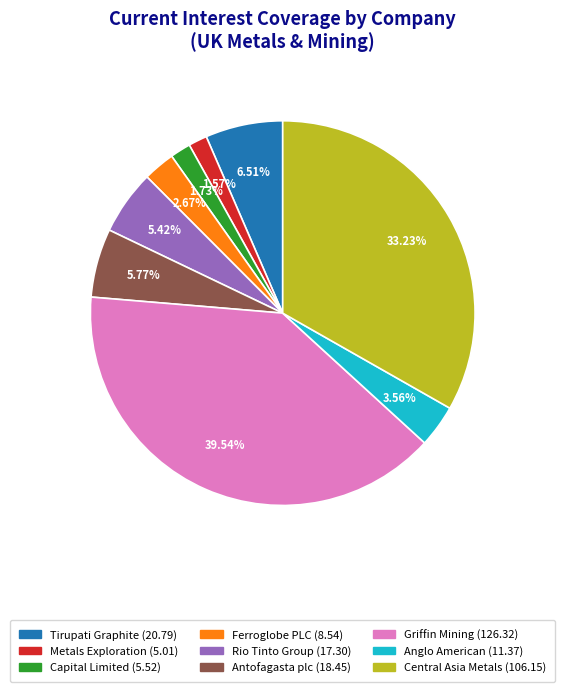

Is the sum of Anglo American and Tirupati Graphite greater than half?

No